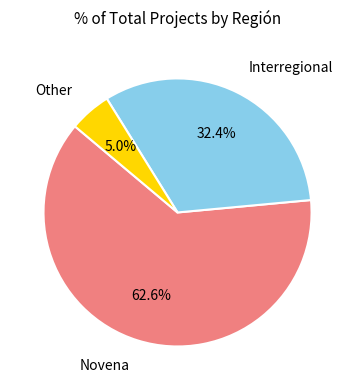

Does any single category account for the majority?

Yes